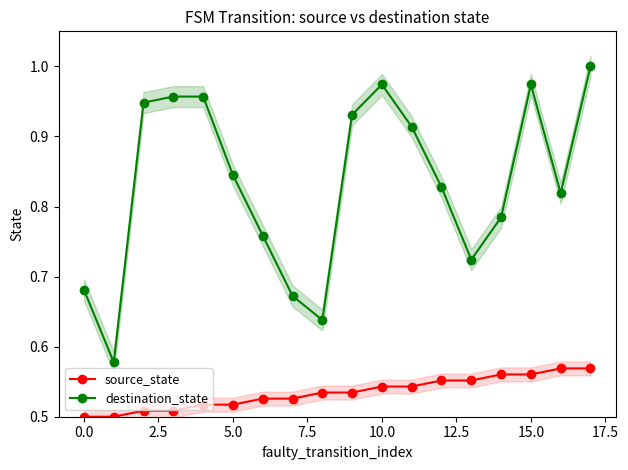

Rank the series by their average value, from highest to lowest.

destination_state, source_state